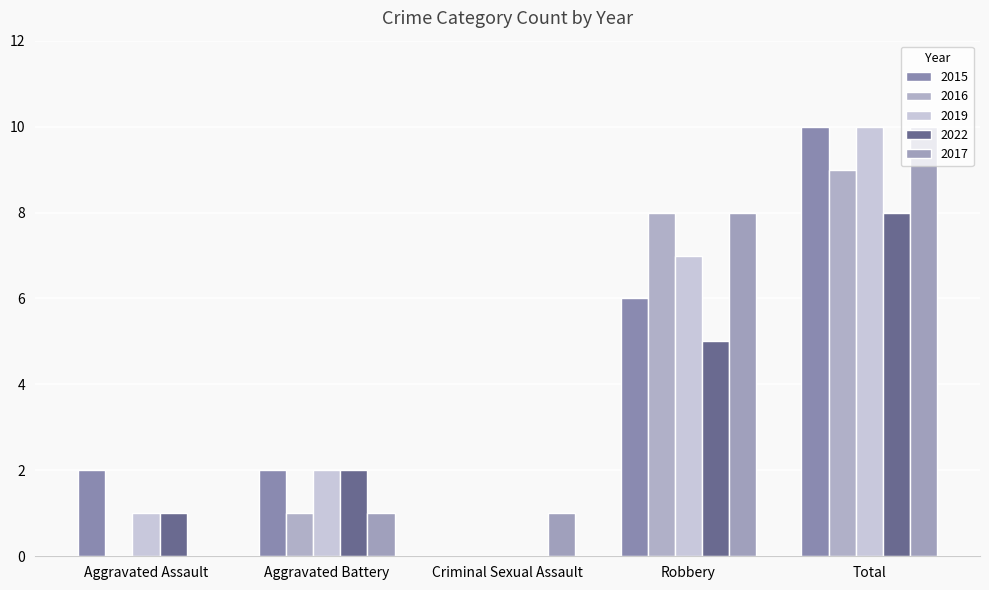

How many positive values does the 2019 series have?

4